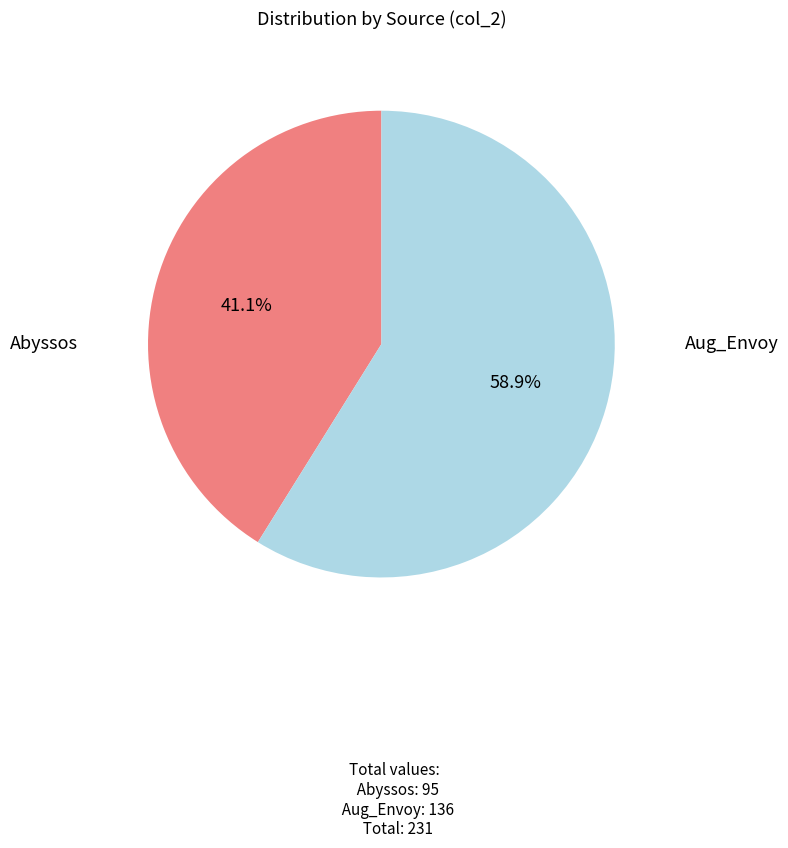

Rank the categories by value from lowest to highest.

Abyssos, Aug_Envoy